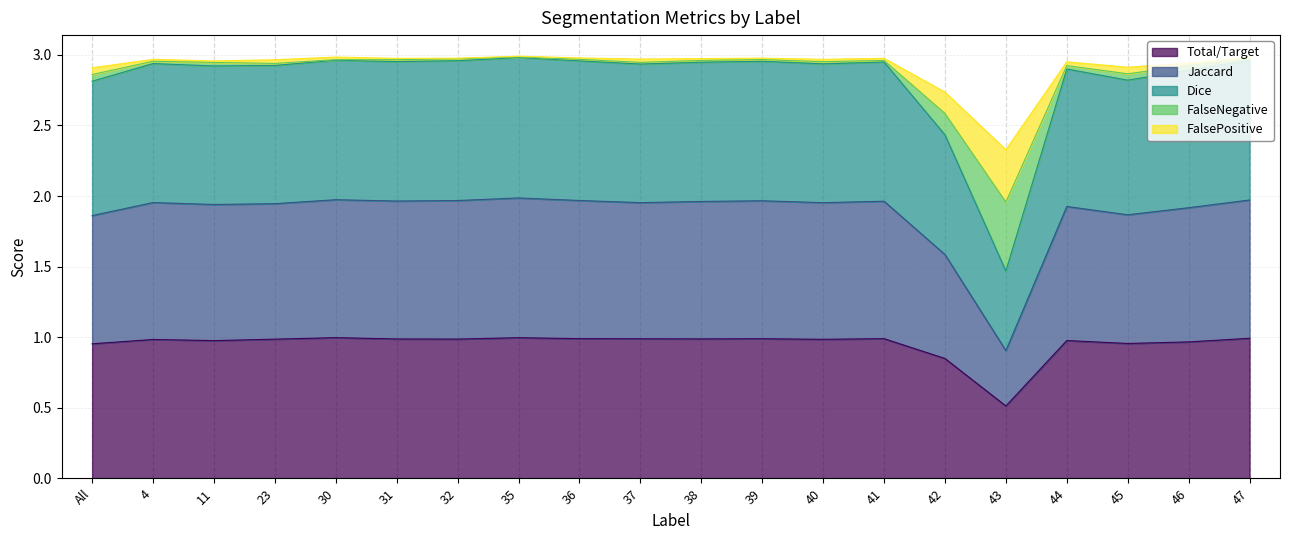

True or false: Total/Target and FalseNegative intersect in this chart.

False